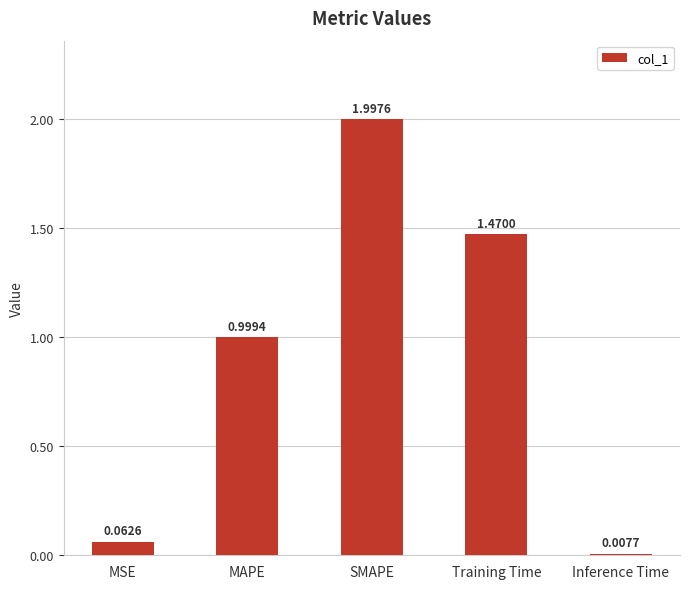

True or false: the data shows 1.0 at MAPE.

True